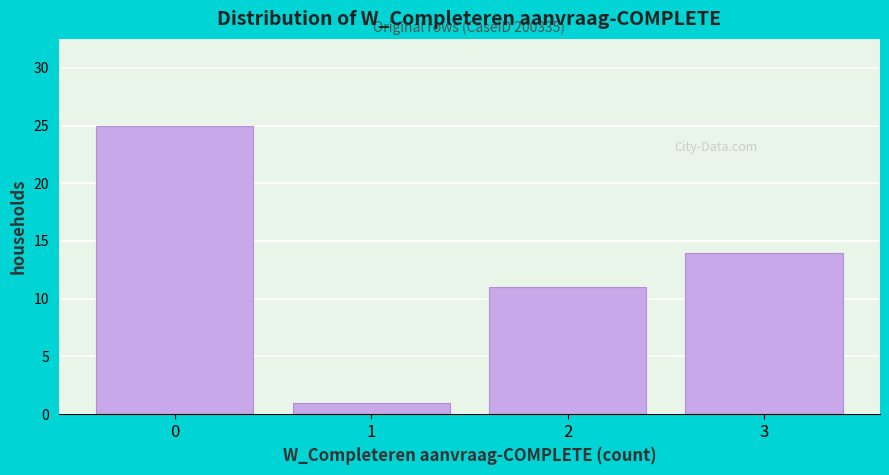

Reading right to left, what are all the values shown in this chart?

3=14	2=11	1=1	0=25